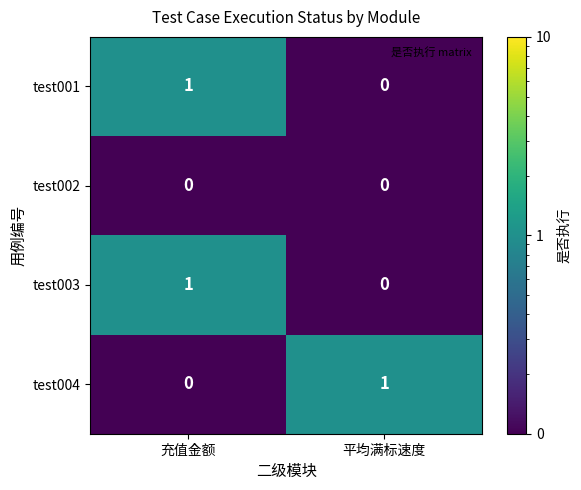

Is it true that test003 equals -1 at 平均满标速度?

False